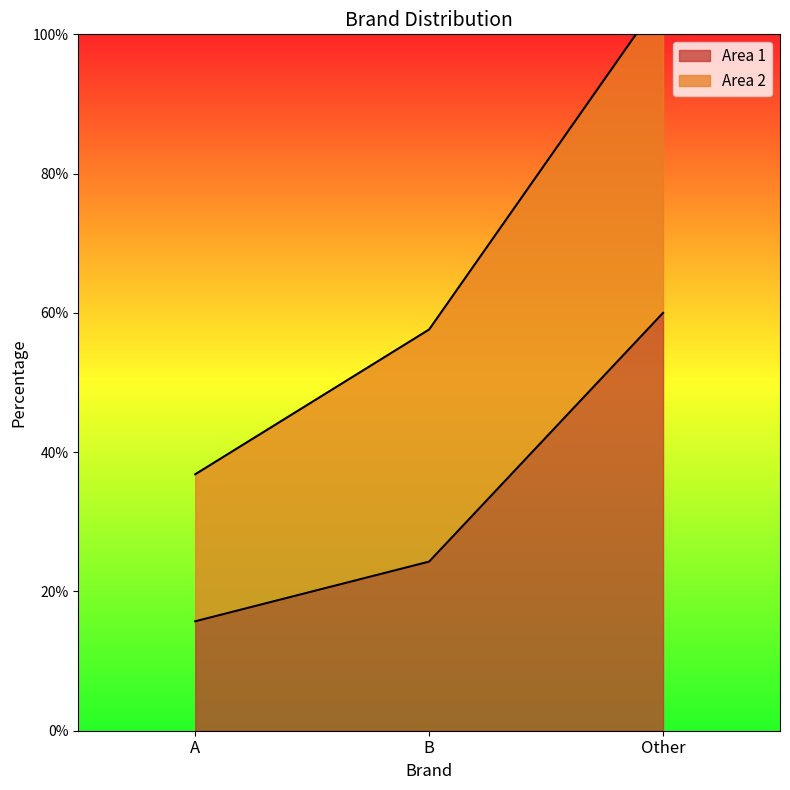

Does the chart have visible grid lines?

No